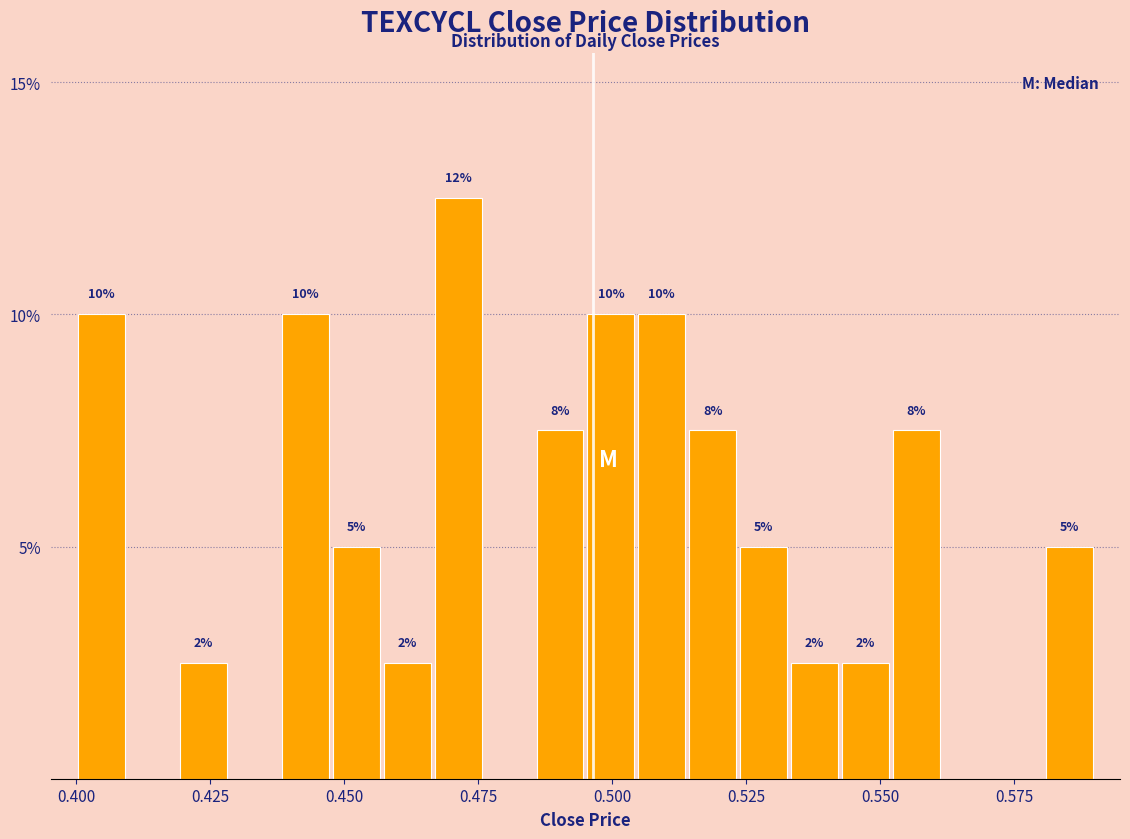

Around what value on the x-axis is the tallest bar? Give the approximate position of its centre, as read against the axis.

0.470